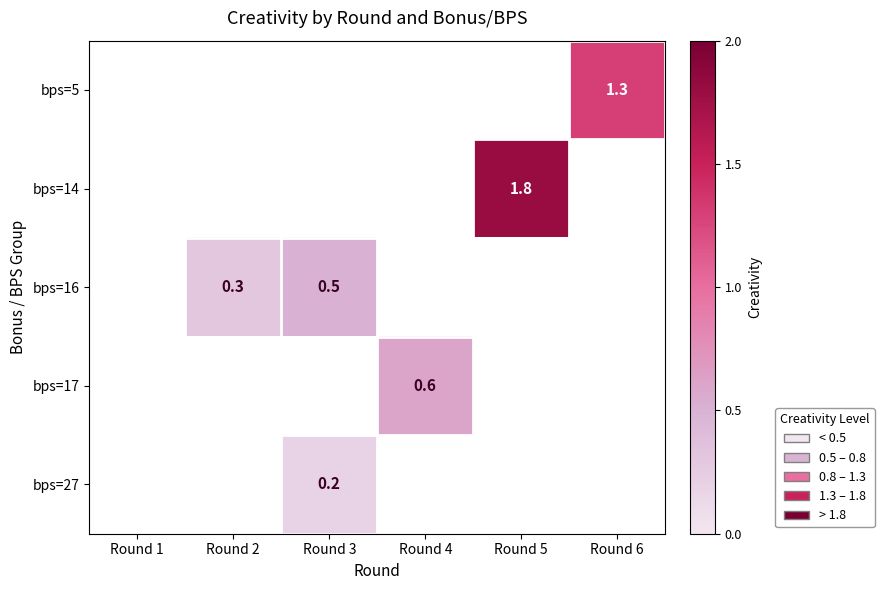

The value of bps=16 at Round 3 is 0.3. True or false?

False